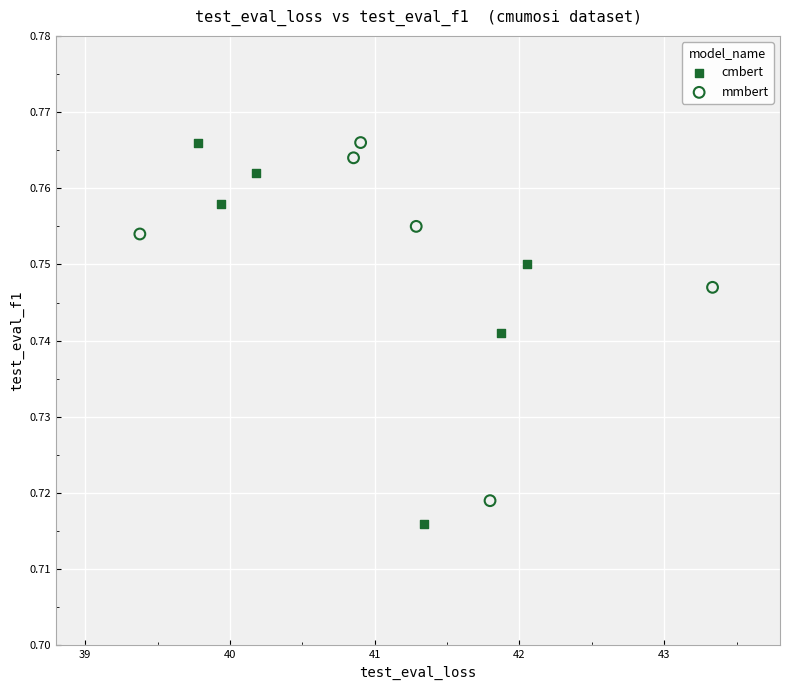

Which series contains the lowest Y value?

cmbert